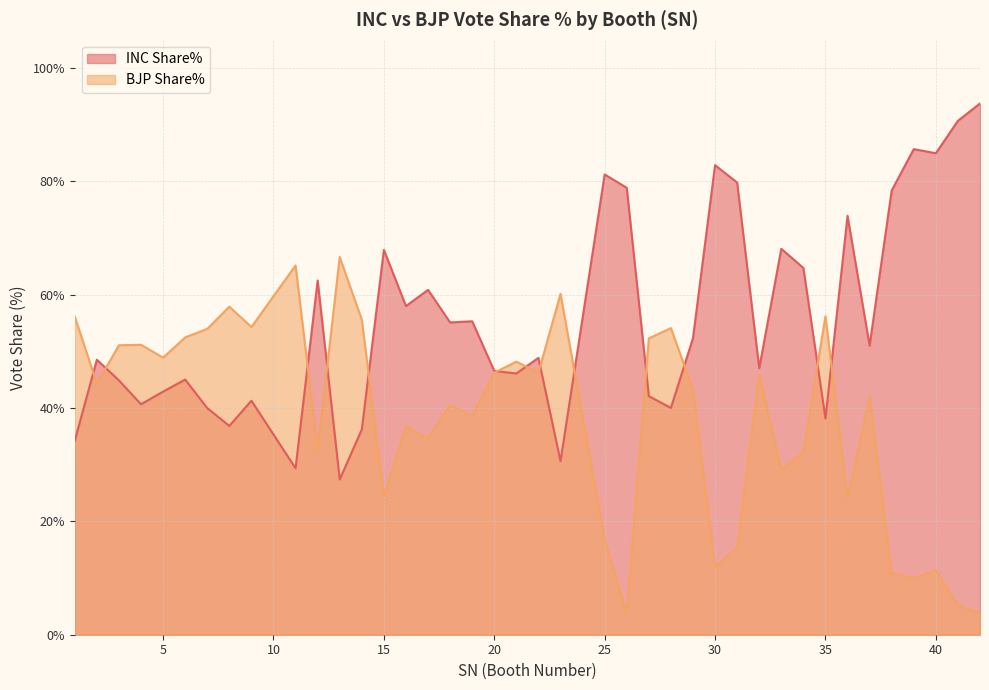

At which category does BJP Share% reach its first local peak?

4